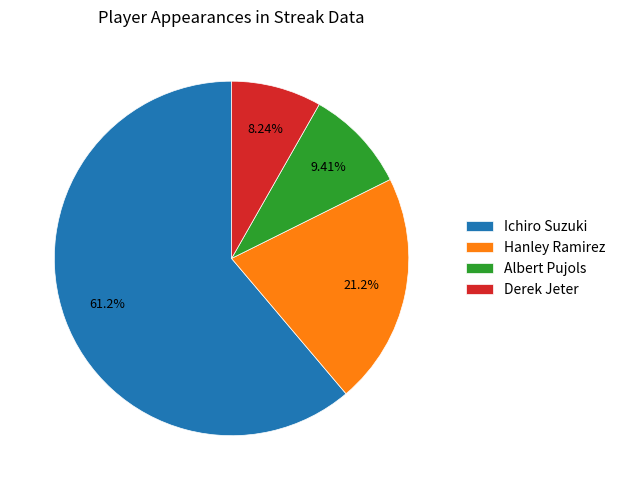

To the nearest percent, what portion does Hanley Ramirez represent?

21%